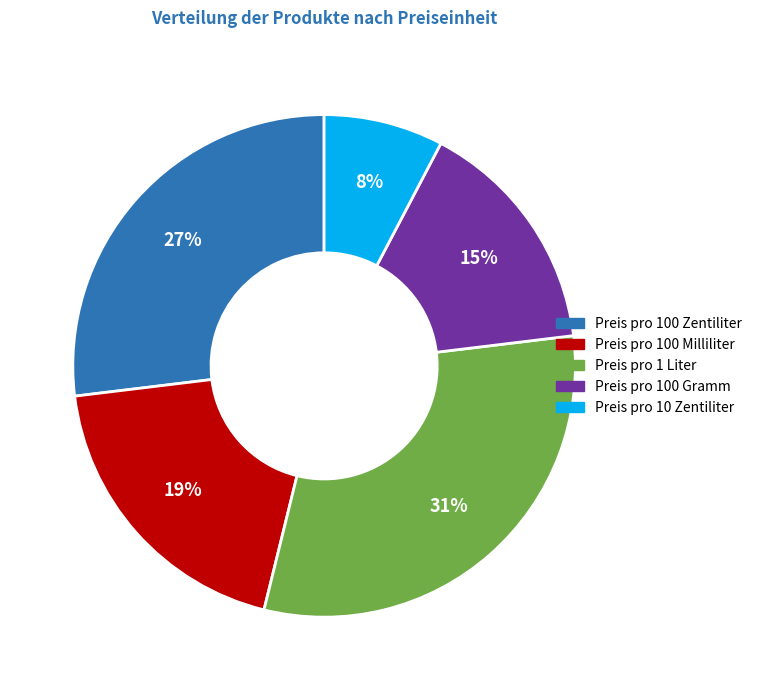

Rank the categories by value from highest to lowest.

Preis pro 1 Liter, Preis pro 100 Zentiliter, Preis pro 100 Milliliter, Preis pro 100 Gramm, Preis pro 10 Zentiliter